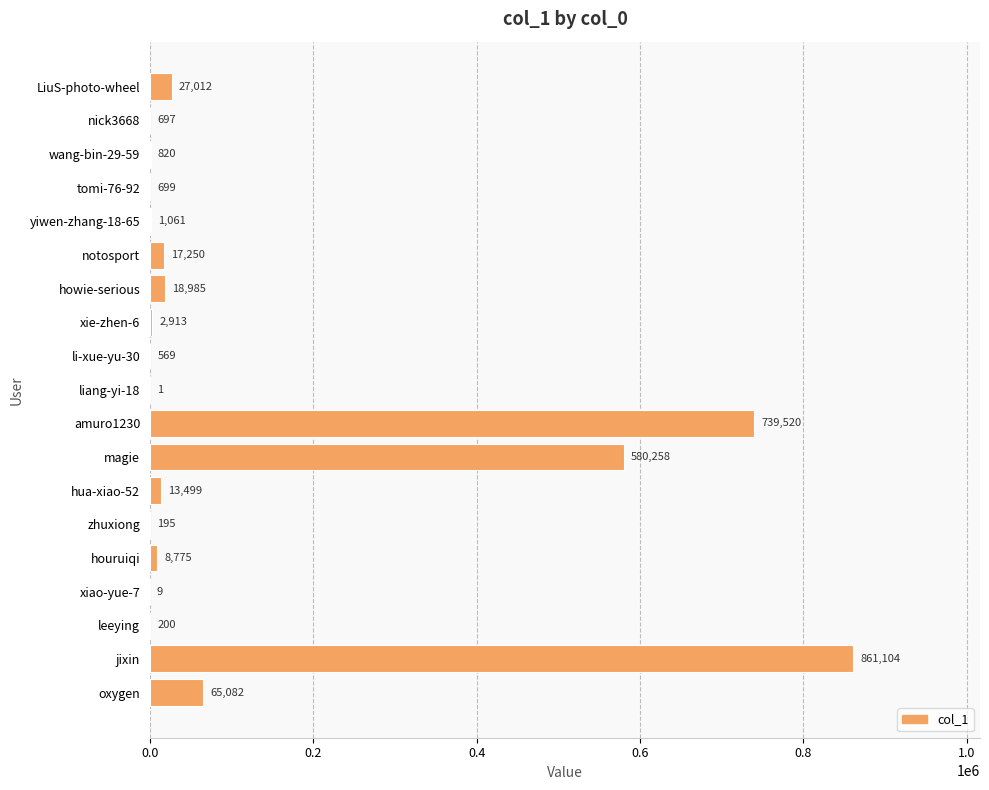

What is the maximum value shown in the chart?

861104